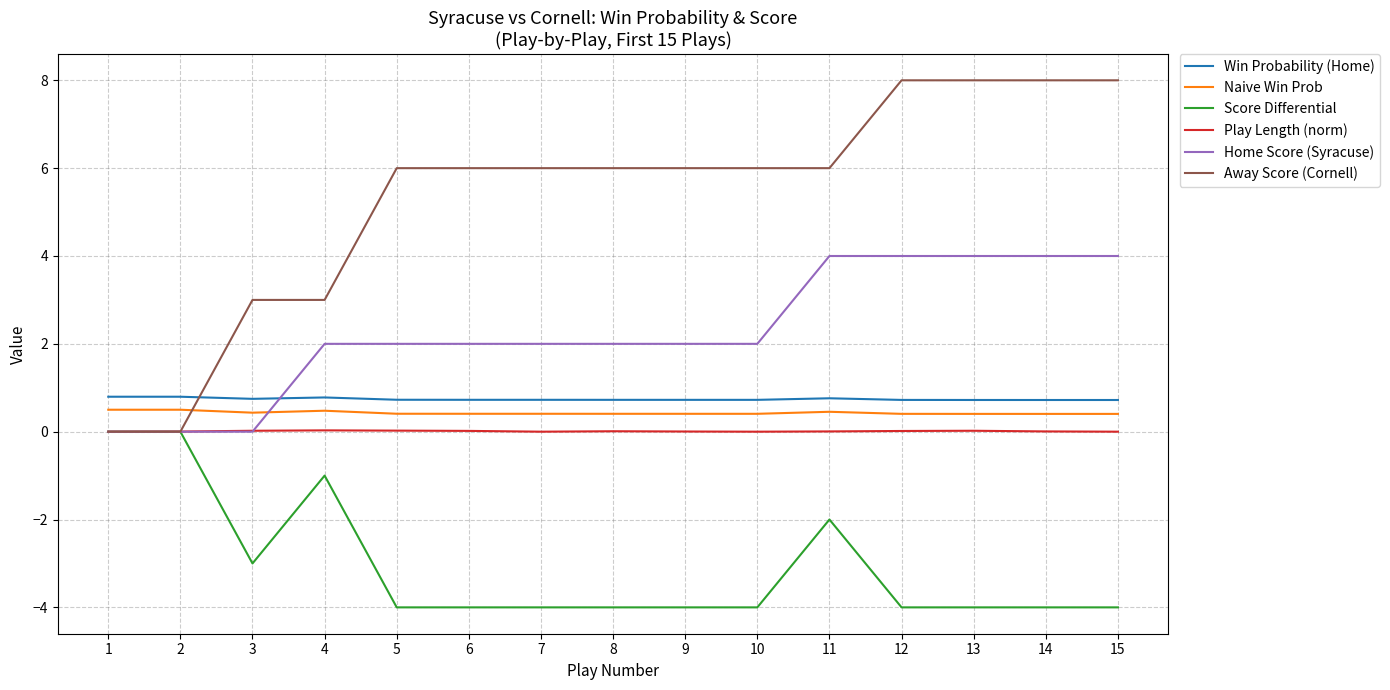

True or false: Win Probability (Home) has more than 1 interior local peaks.

True